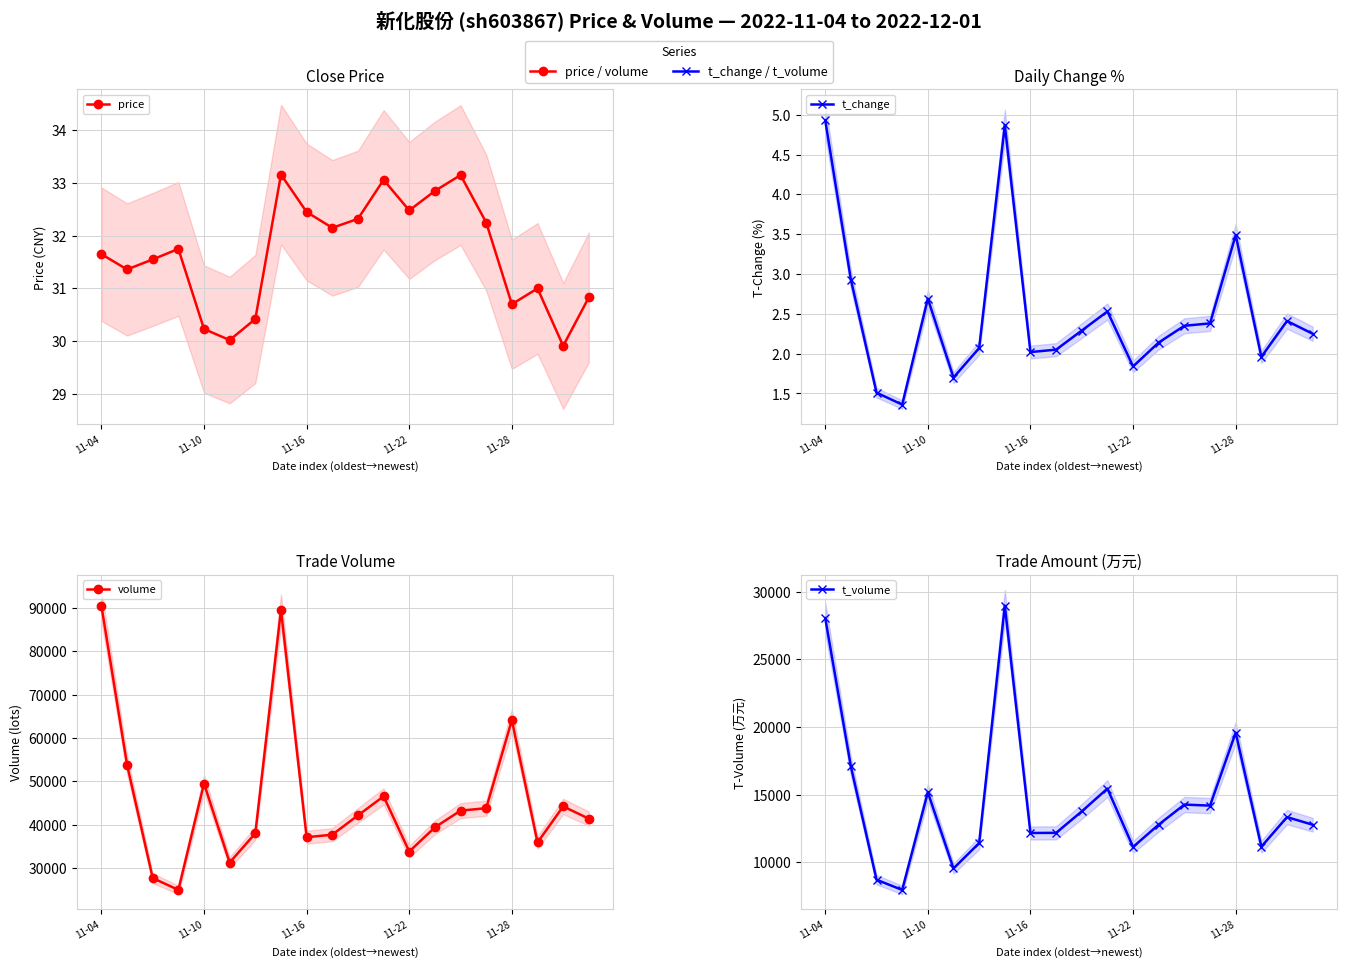

Which has a higher value, 13 or 5?

13